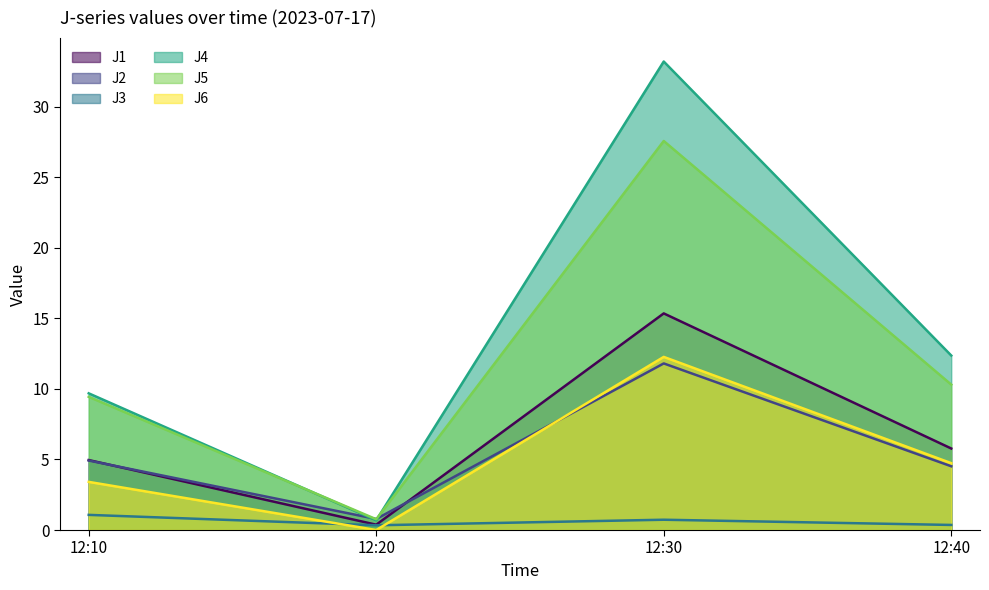

Does the chart display data point markers on the line(s)?

No